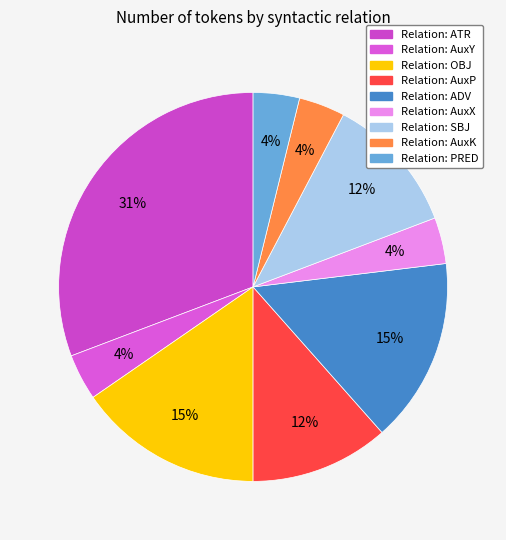

Does any single category account for the majority?

No